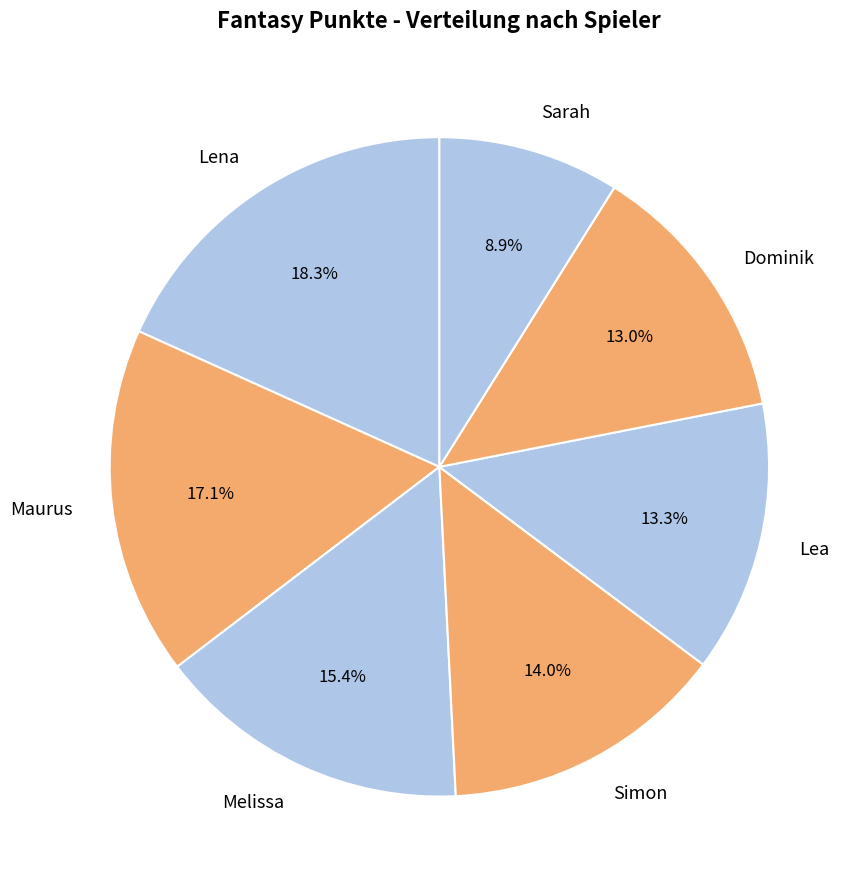

Between Sarah and Lea, which is larger?

Lea